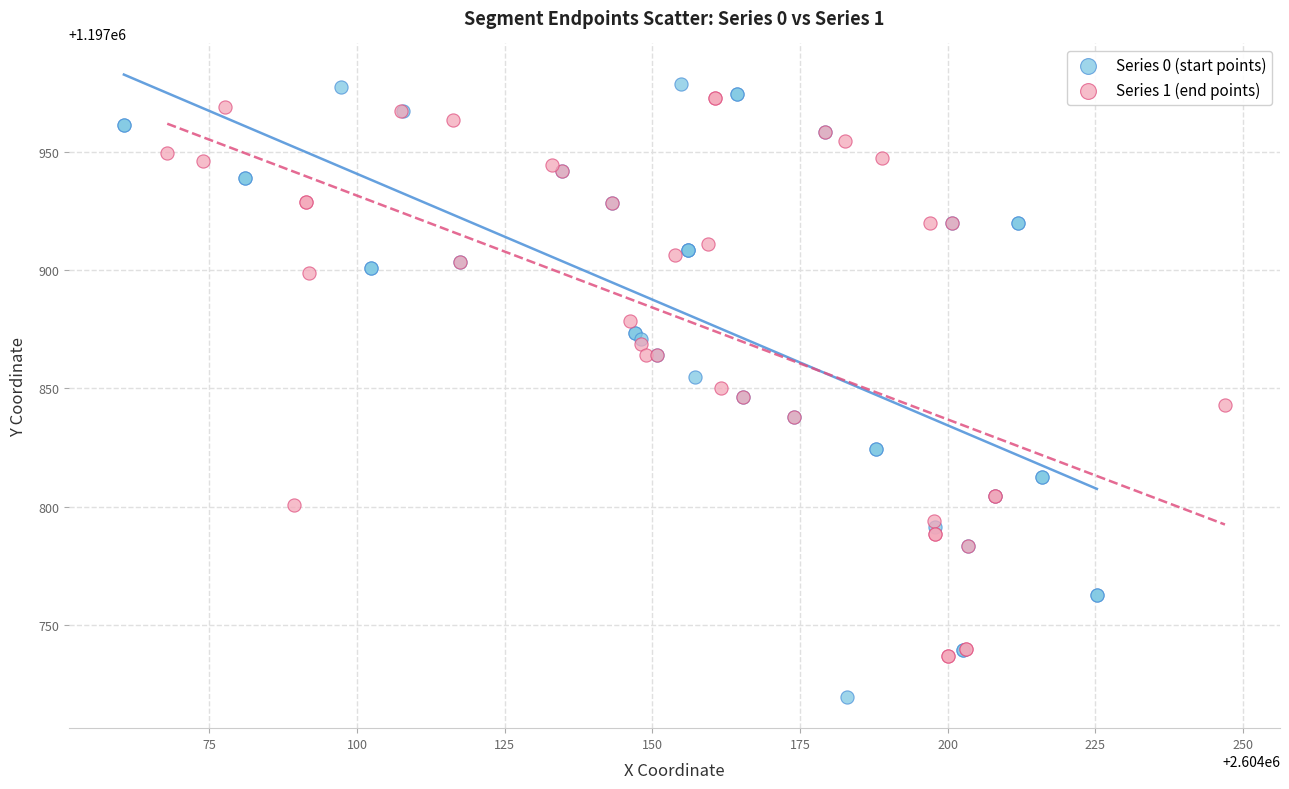

Which series reaches the minimum Y coordinate?

Series 0 (start points)